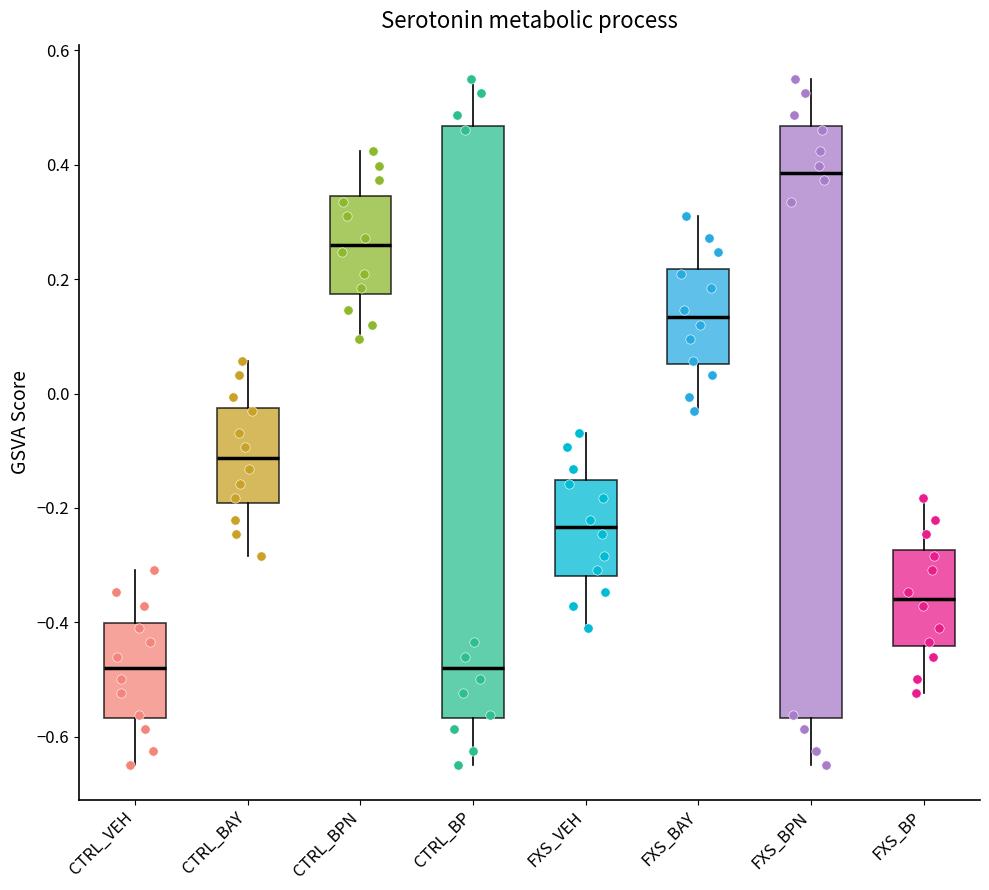

Where is the lower edge of the box for FXS_BP on the y-axis? The values are not printed on the chart, so give them approximately, as read against the axis.

-0.44